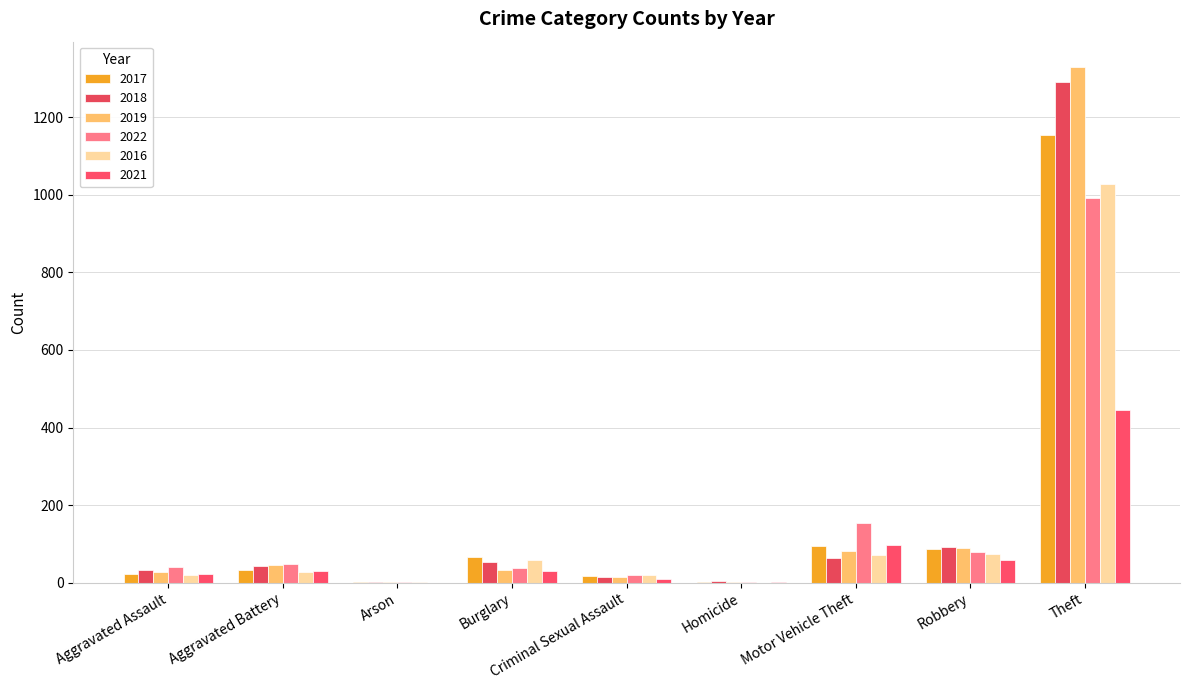

Between Homicide and Robbery, which is larger?

Robbery